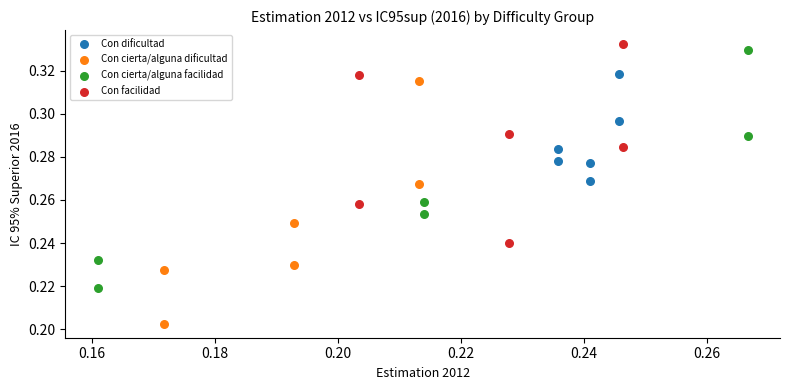

Which series contains the lowest Y value?

Con cierta/alguna dificultad